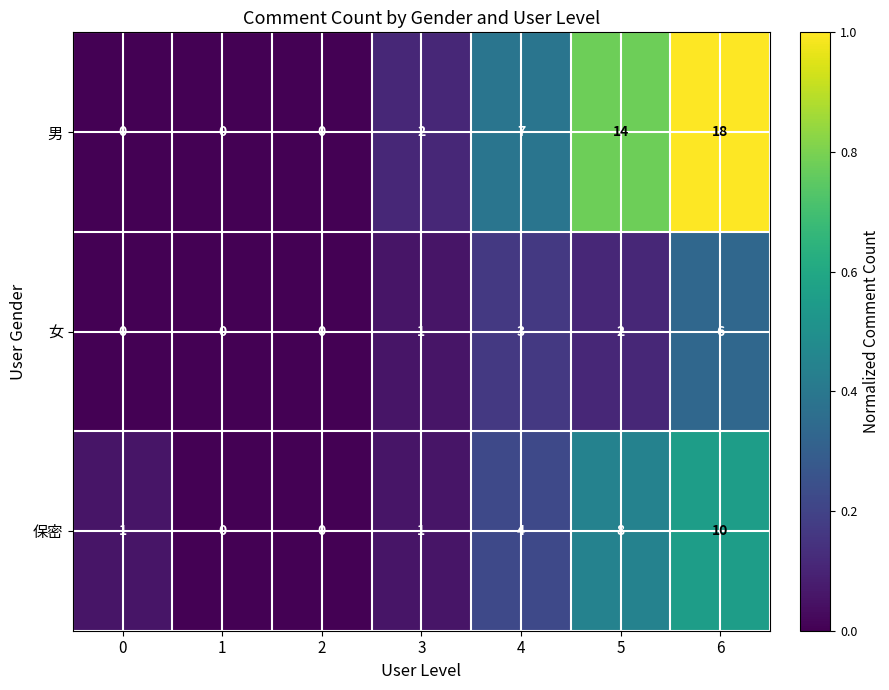

What is the difference between the second highest and minimum values in the 男 series?

14